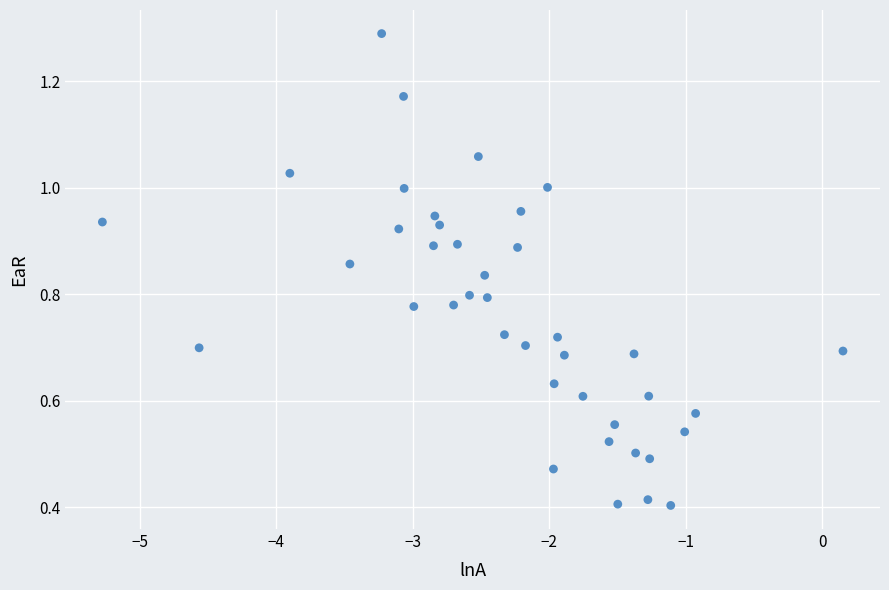

How many points are shown in the scatter plot?

40